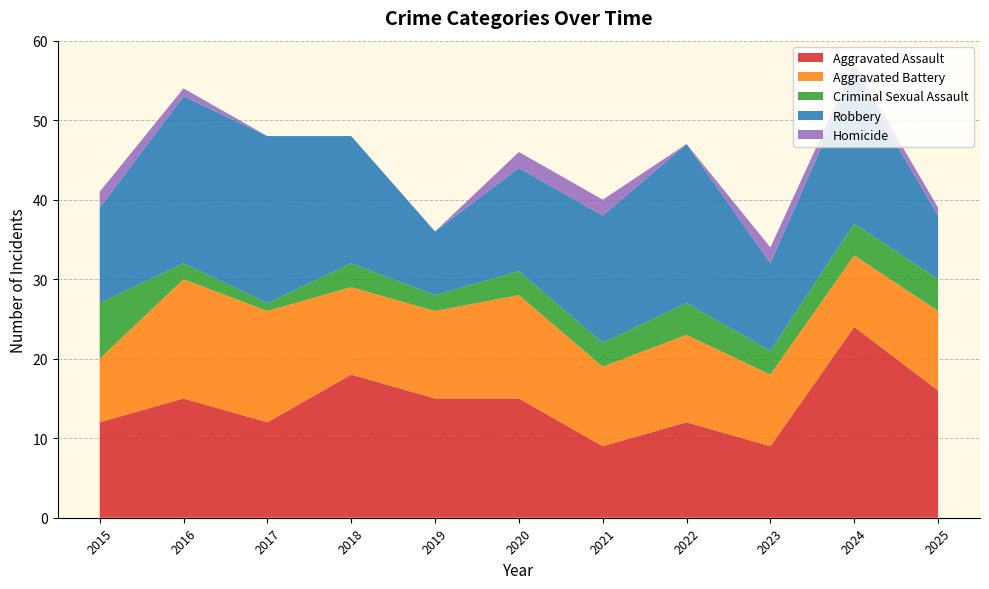

Reading left to right, transcribe all the data shown in this chart.

Aggravated Assault: 12	15	12	18	15	15	9	12	9	24	16
Aggravated Battery: 8	15	14	11	11	13	10	11	9	9	10
Criminal Sexual Assault: 7	2	1	3	2	3	3	4	3	4	4
Robbery: 12	21	21	16	8	13	16	20	11	19	8
Homicide: 2	1	0	0	0	2	2	0	2	1	1